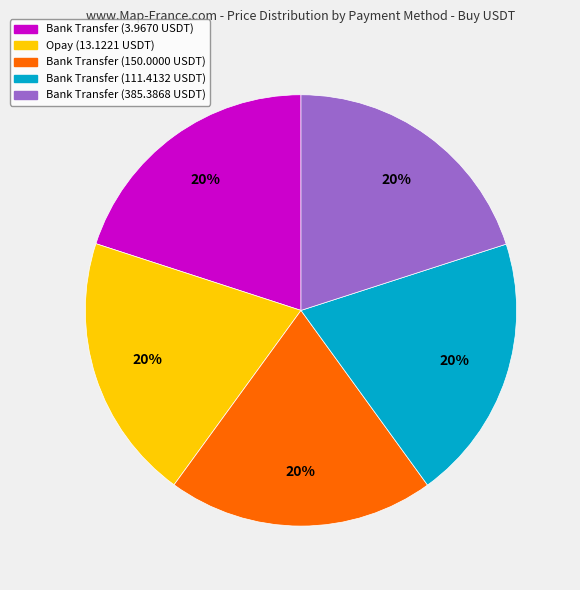

To the nearest percent, what portion does Bank Transfer (385.3868 USDT) represent?

20%